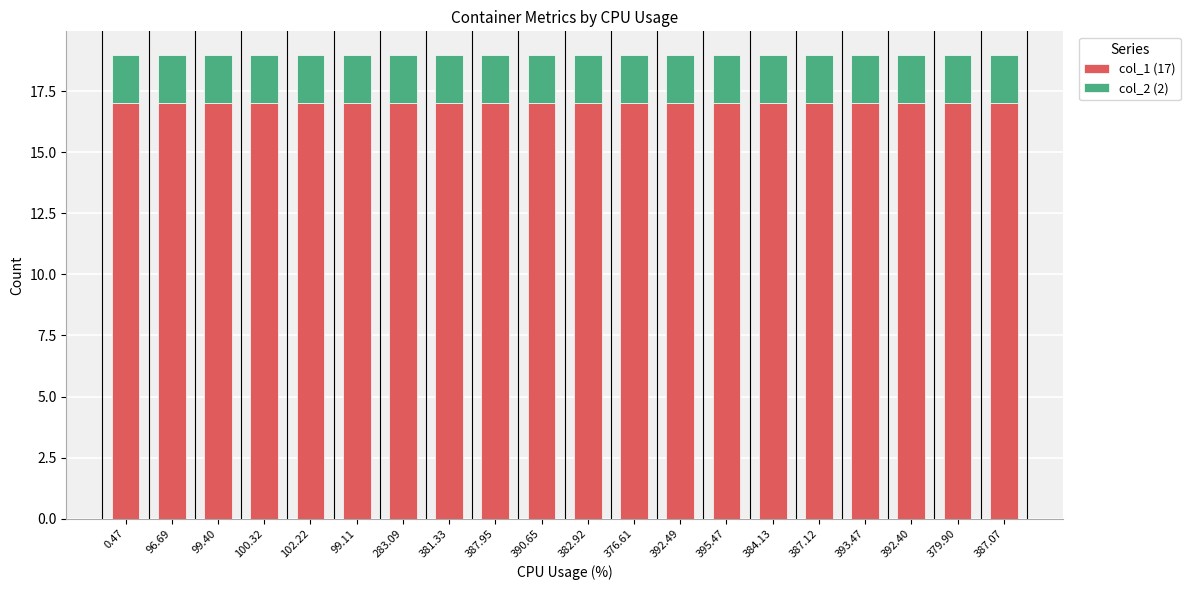

What is the total value across all series at 376.61?

19